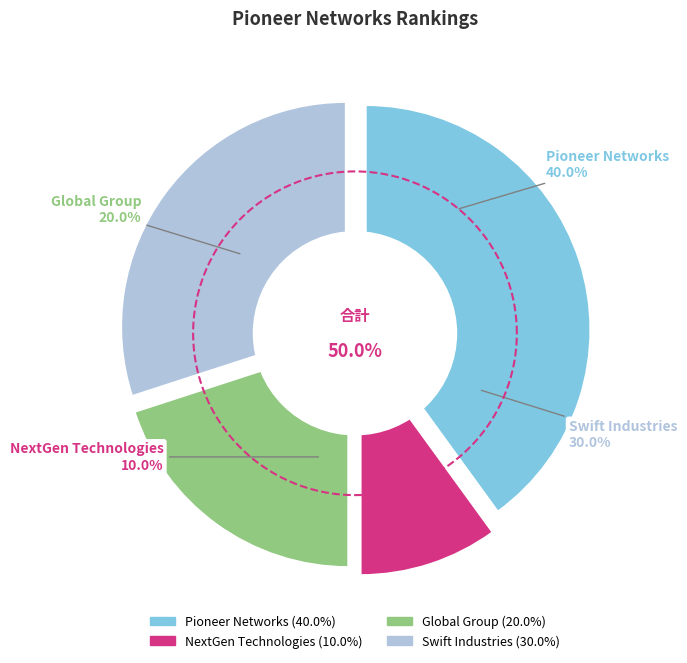

Approximately how many times larger is the value at Swift Industries compared to Pioneer Networks?

0.8